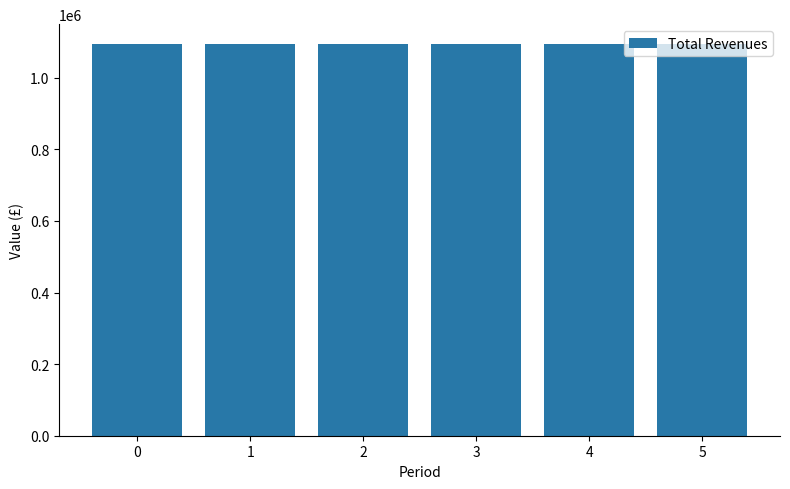

Is it true that the value at 2 is 433643.5?

False